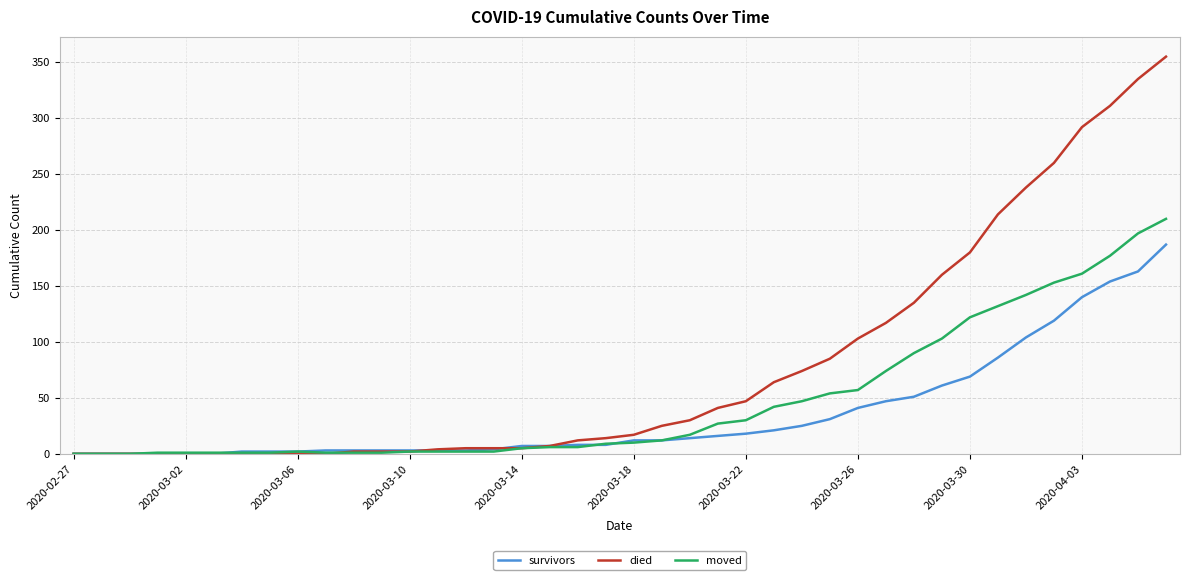

Which series has the widest spread of values?

died